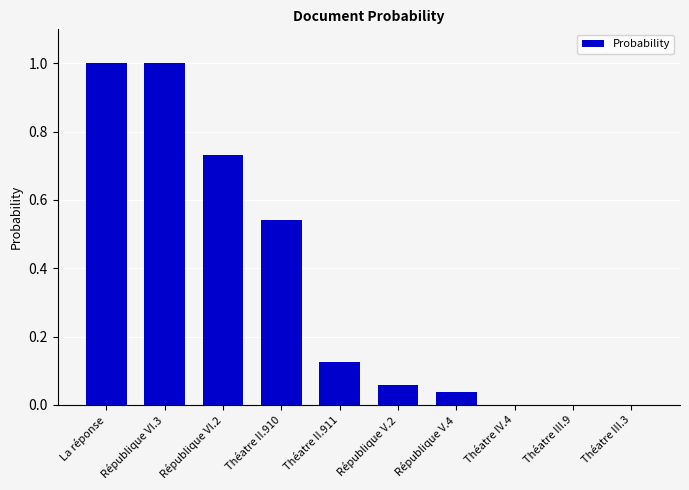

What is the sum of all values?

3.5